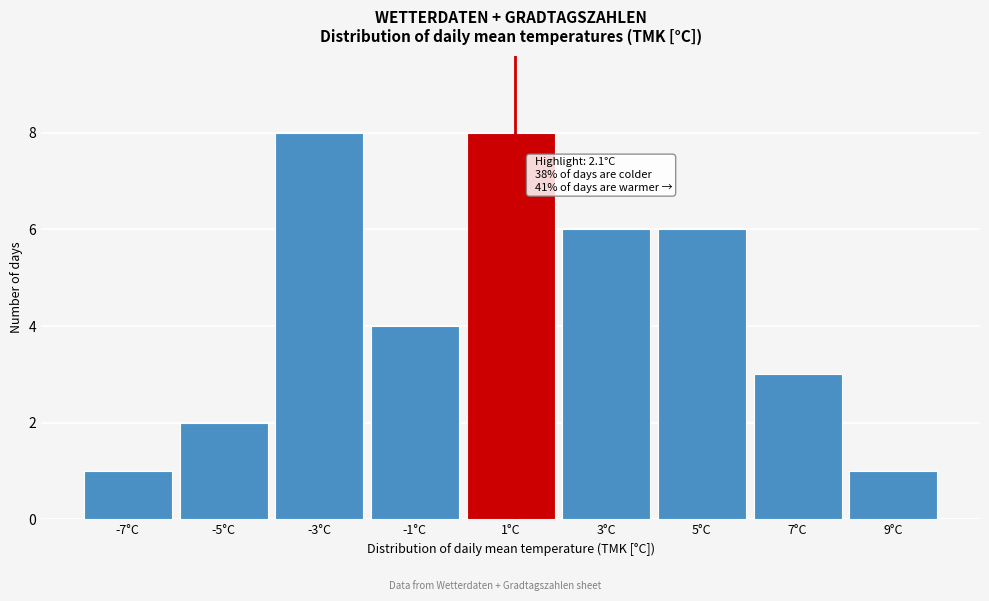

Reading left to right, extract all data points from this chart.

1	2	8	4	8	6	6	3	1